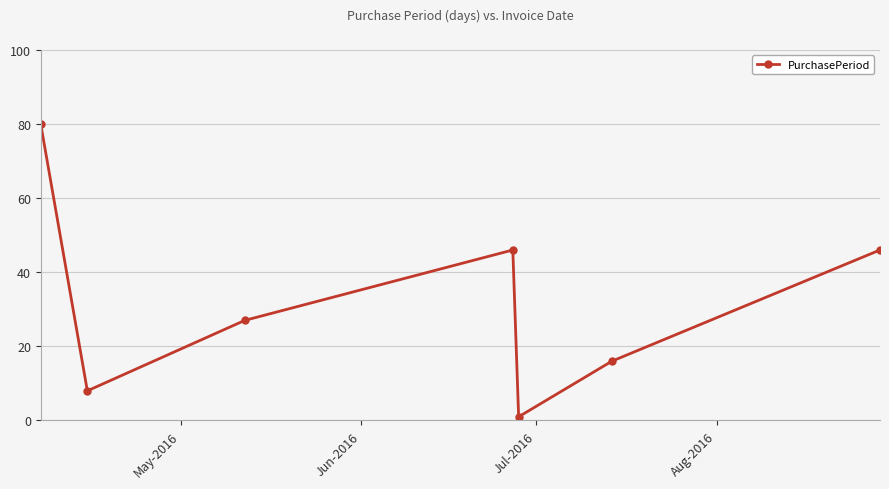

What is the value of the 3rd point from the left?

27